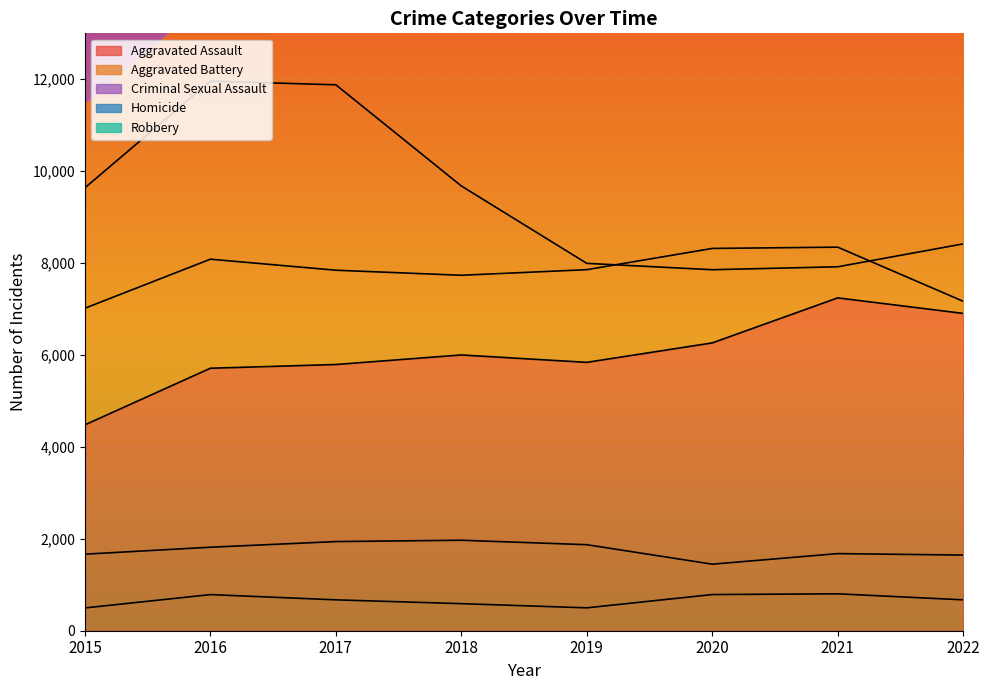

Where does the Aggravated Battery series first go above 7857?

2016